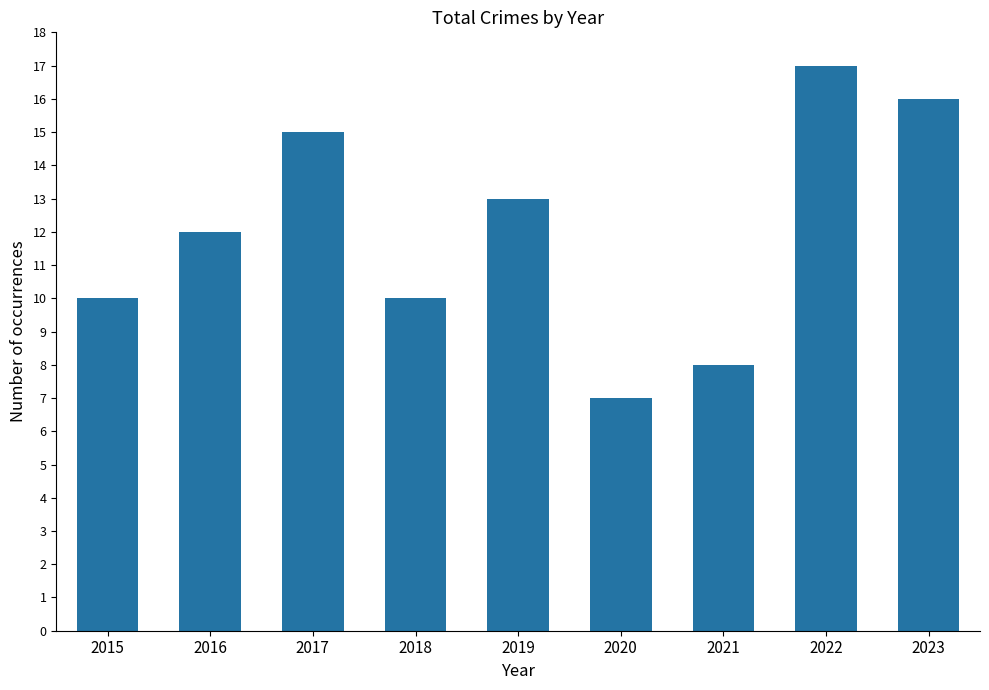

Which category has the lowest value across all series?

2020